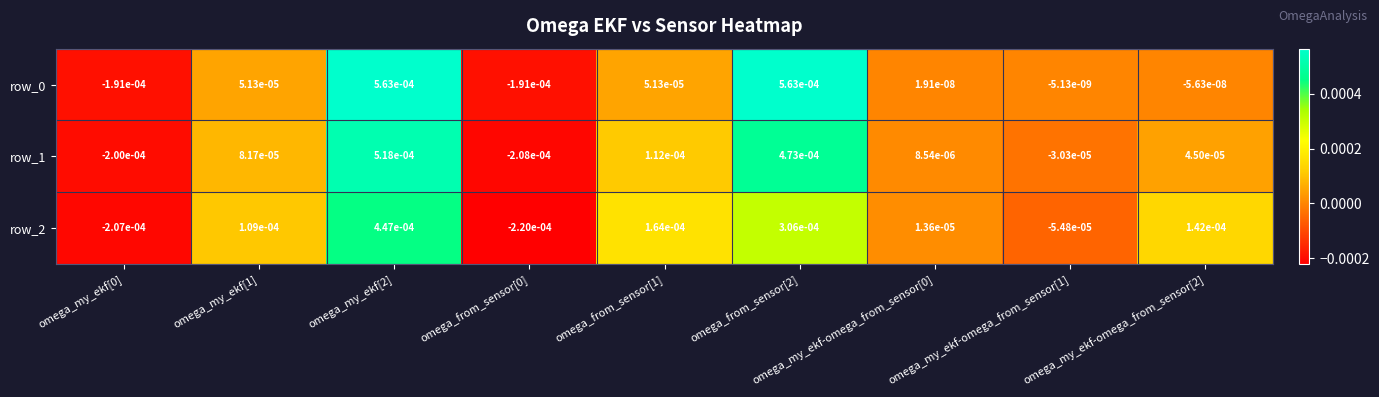

How many data points in row_1 are above 0?

6